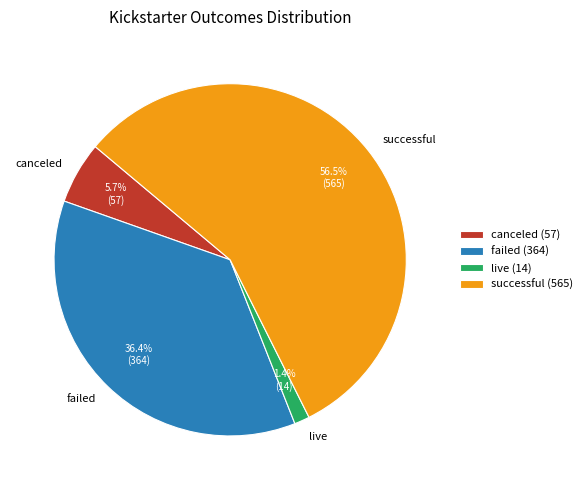

What is the majority slice?

successful